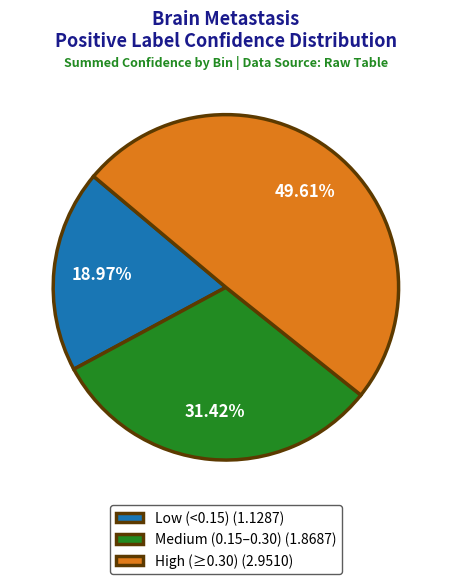

Is there a majority slice in this chart?

No